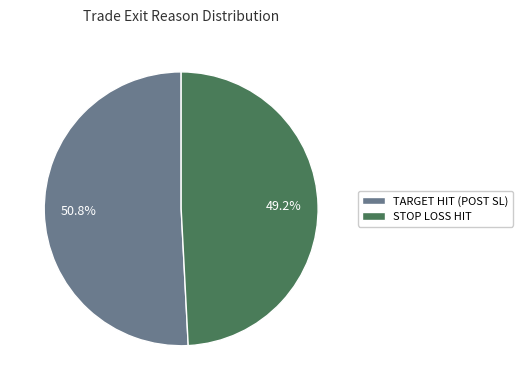

What is the ratio of the value at TARGET HIT (POST SL) to the value at STOP LOSS HIT?

1.0